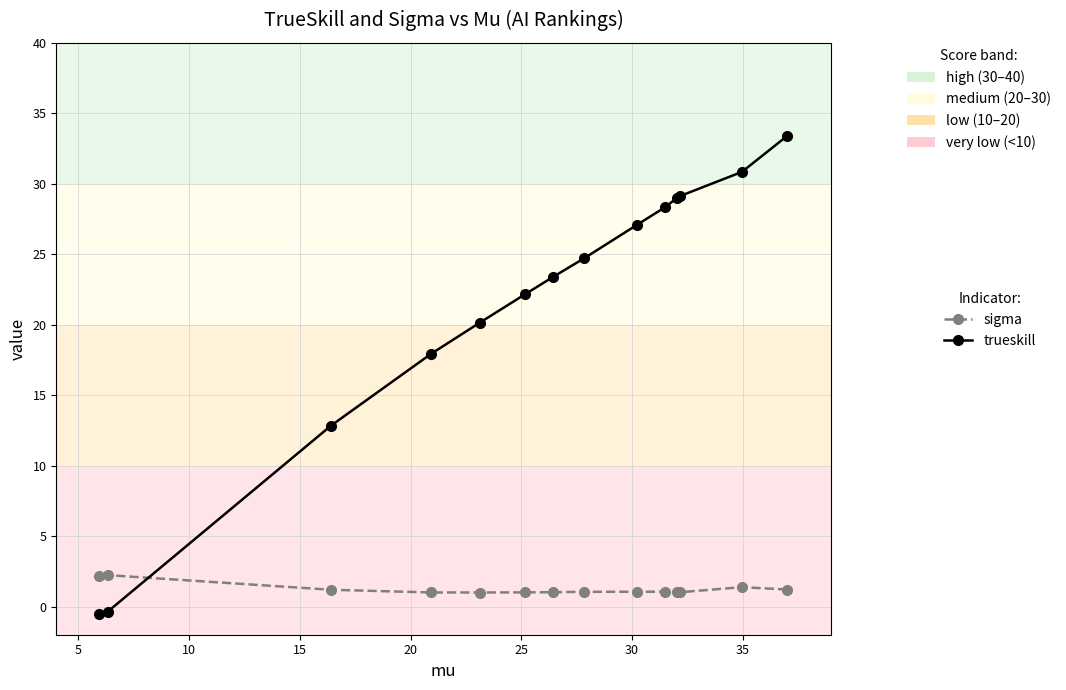

True or false: trueskill has a value of 31.2 at 10.

False